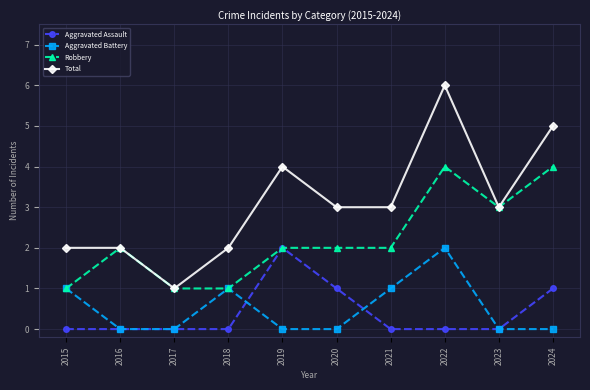

Which label corresponds to the largest value in the chart?

2022